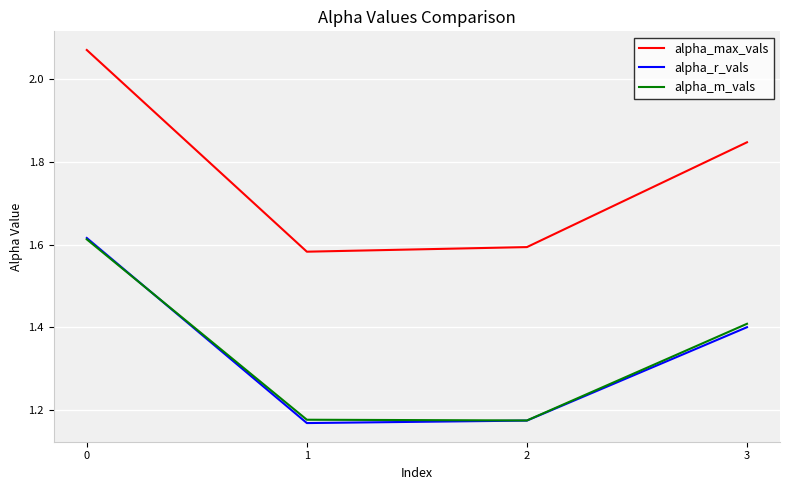

Does the chart have visible grid lines?

Yes